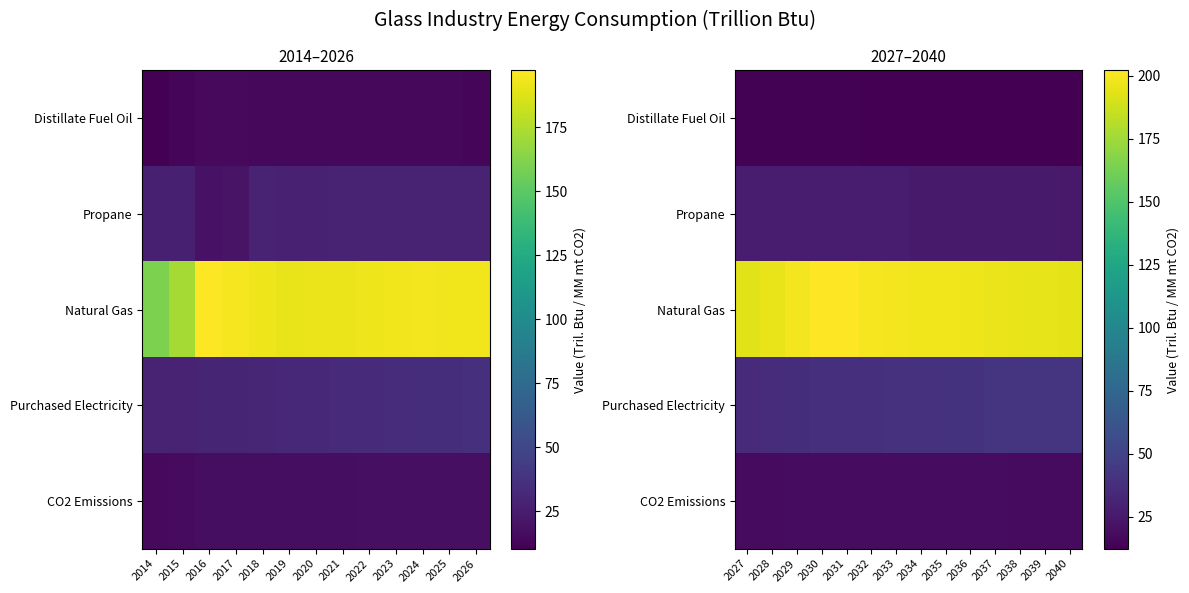

At how many categories does at least one series exceed 186?

14